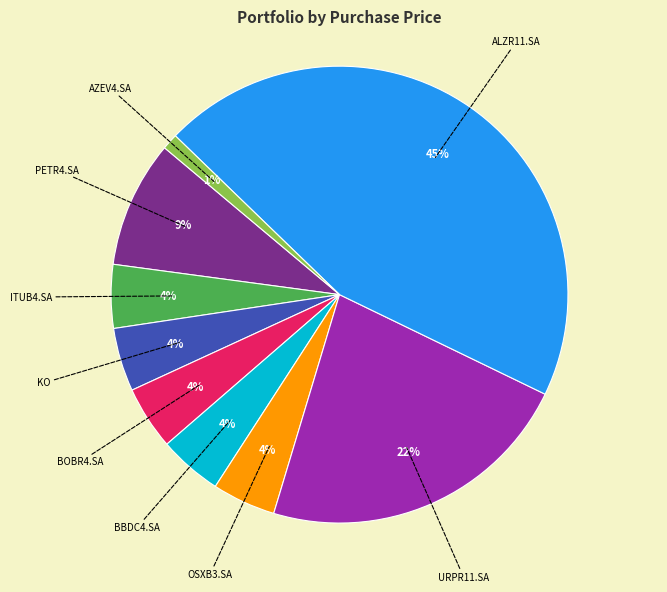

Which slice is the largest?

ALZR11.SA